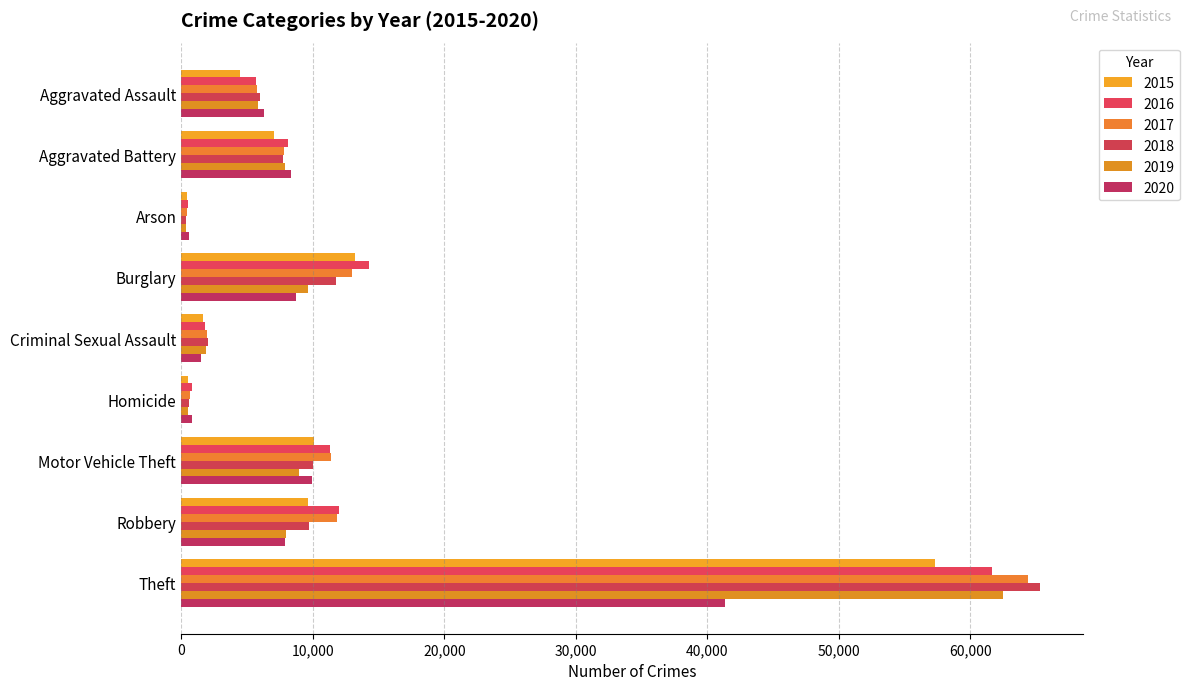

True or false: 2019 has a value of 8977 at Motor Vehicle Theft.

True